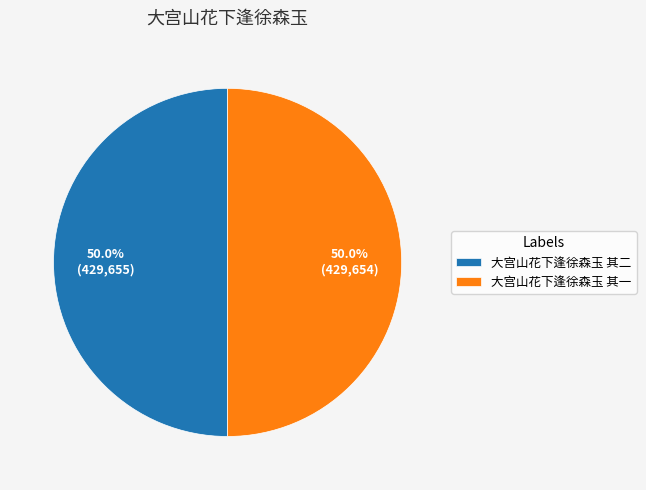

What is the ratio of the value at 大宫山花下逢徐森玉 其二 to the value at 大宫山花下逢徐森玉 其一?

1.0